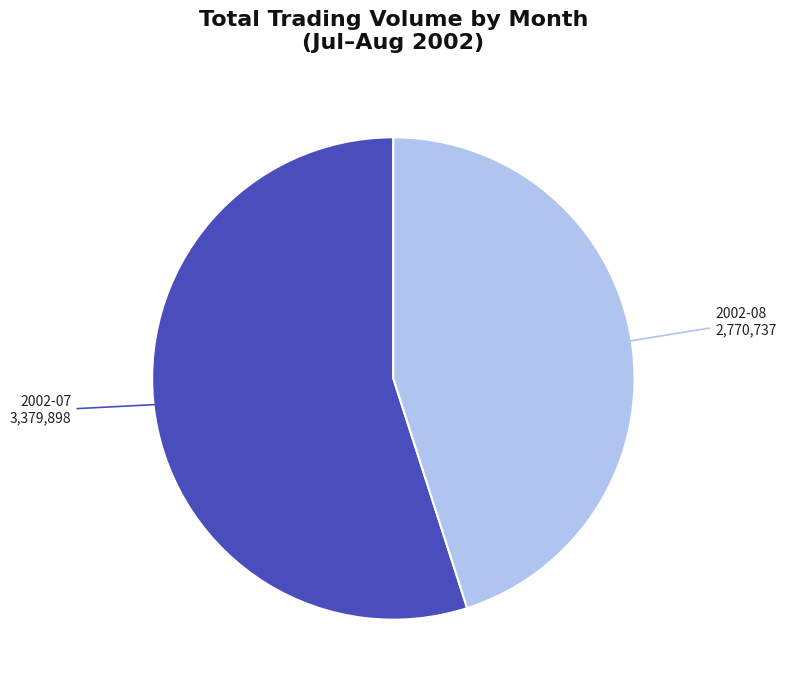

Does any single category account for the majority?

Yes